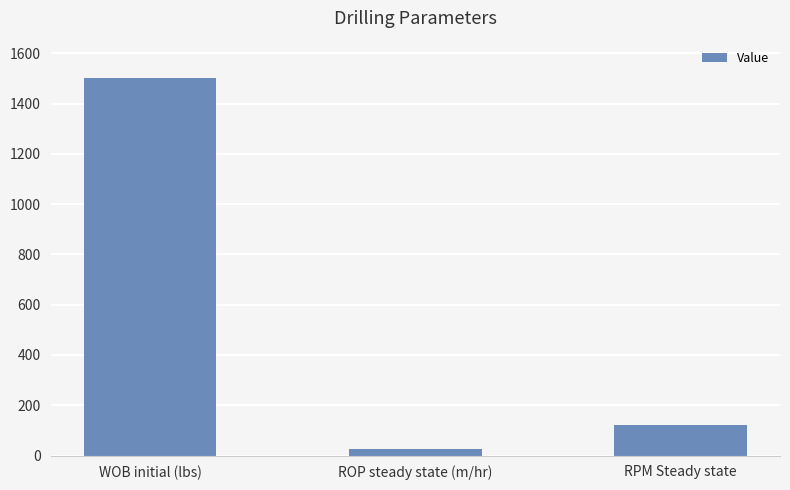

Count the number of categories in the chart.

3